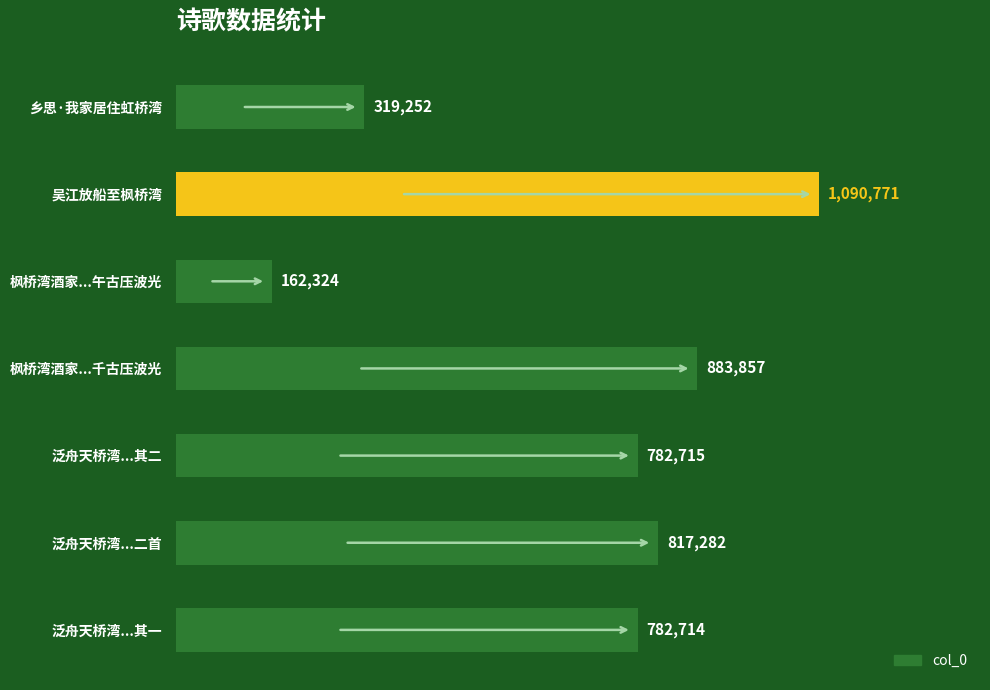

List the labels in order of value, largest first.

吴江放船至枫桥湾, 枫桥湾酒家...千古压波光, 泛舟天桥湾...二首, 泛舟天桥湾...其二, 泛舟天桥湾...其一, 乡思·我家居住虹桥湾, 枫桥湾酒家...午古压波光